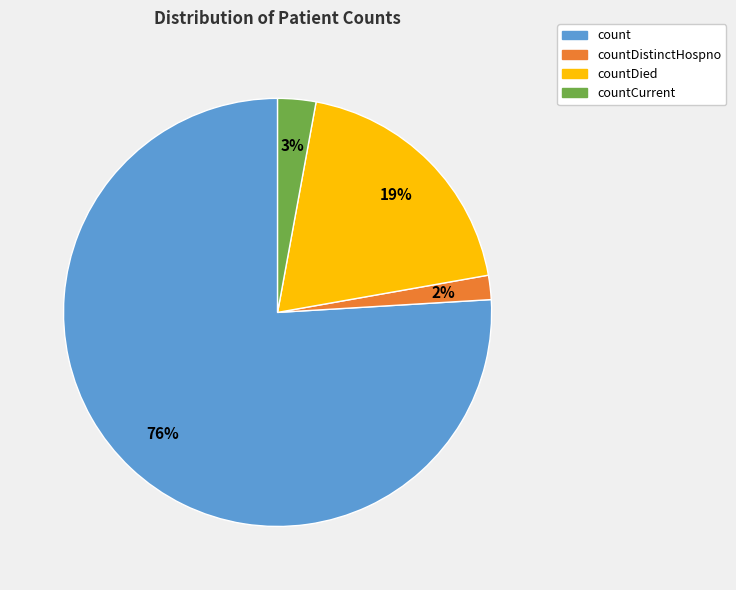

To the nearest percent, what is the average slice percentage?

25%